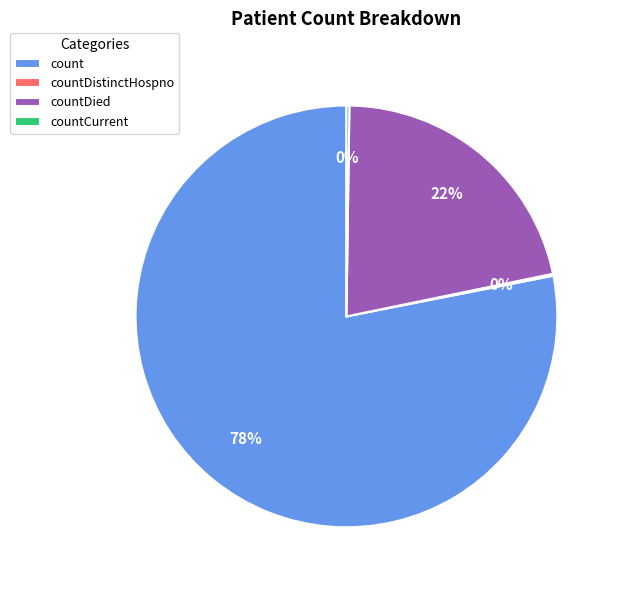

Is there a majority slice in this chart?

Yes